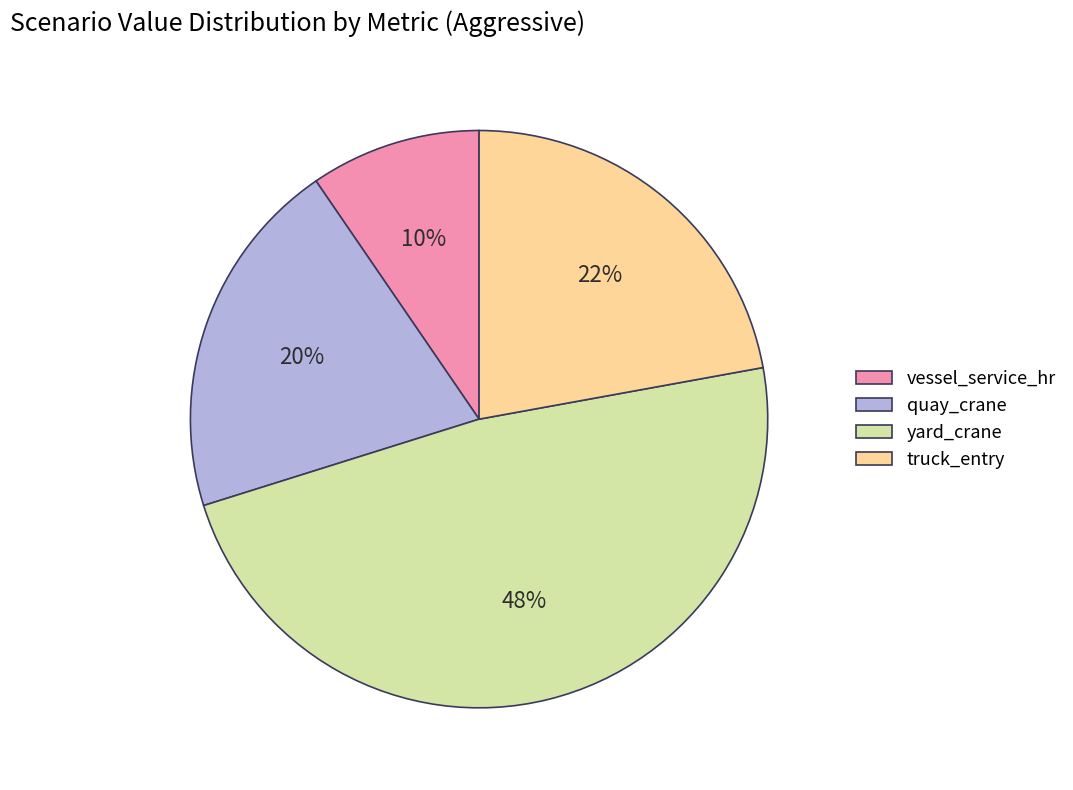

To the nearest percent, what percentage of the pie is truck_entry?

22%